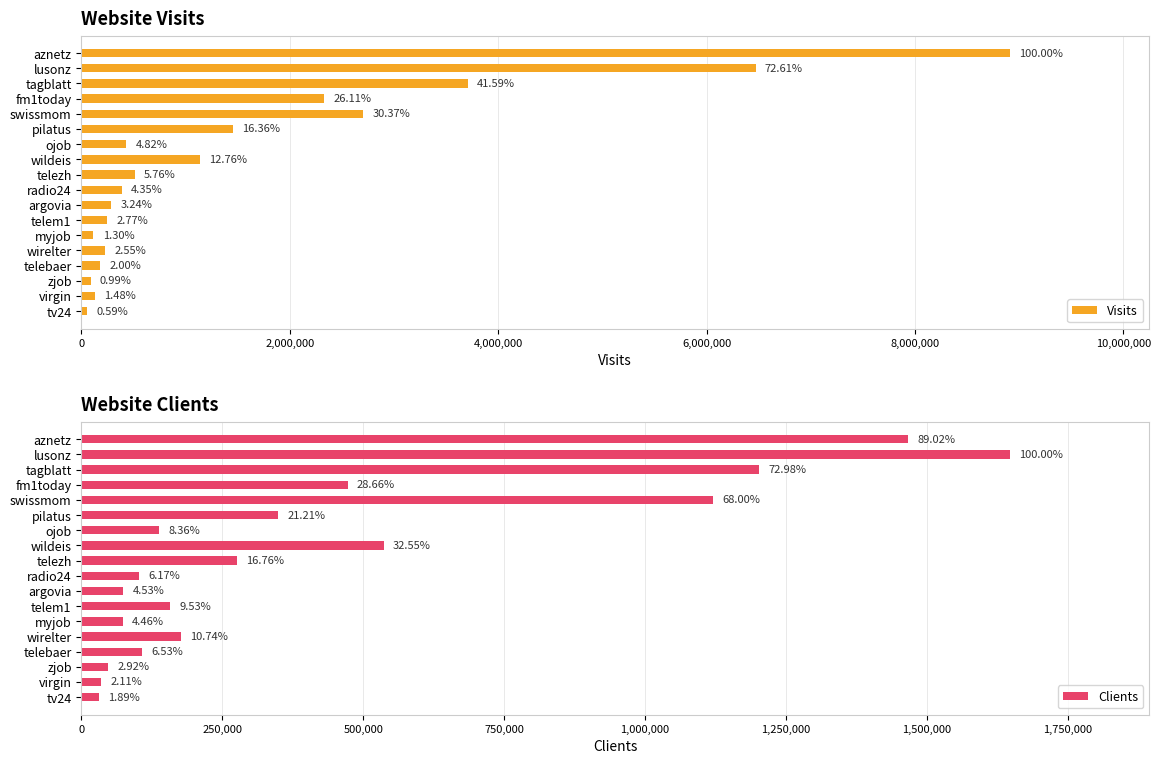

At how many categories does at least one series exceed 6135534?

2